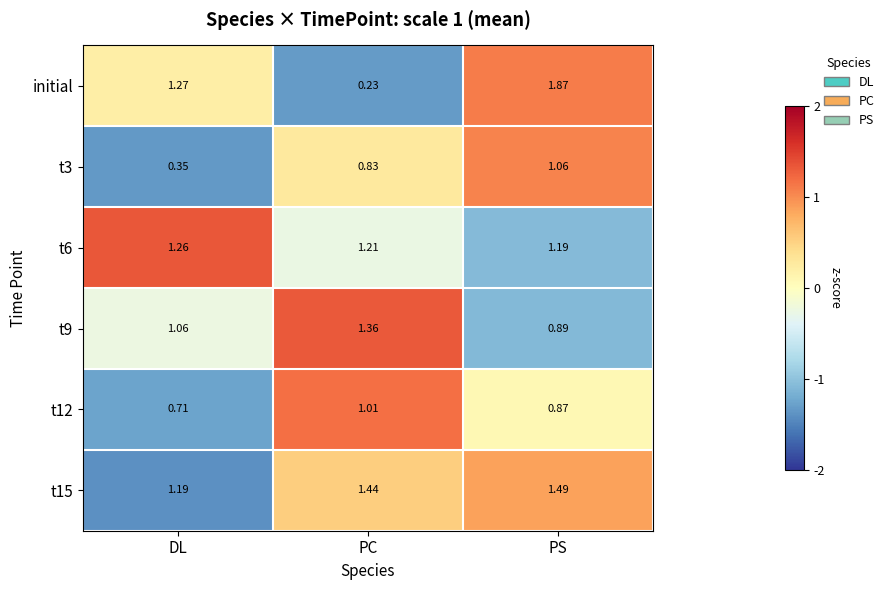

Which category has the lowest value across all series?

PC